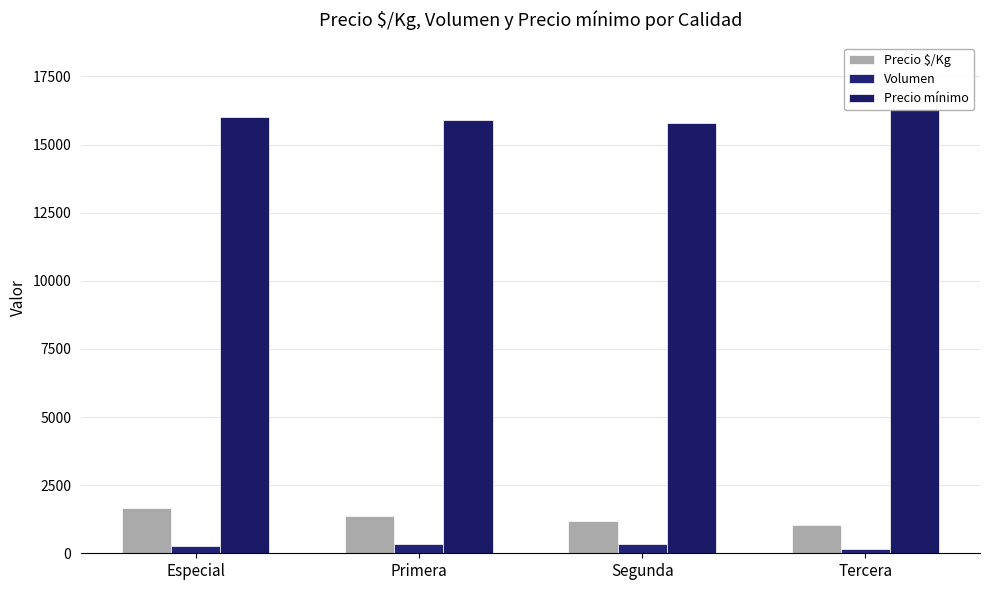

At which label does Volumen first exceed 338?

Primera